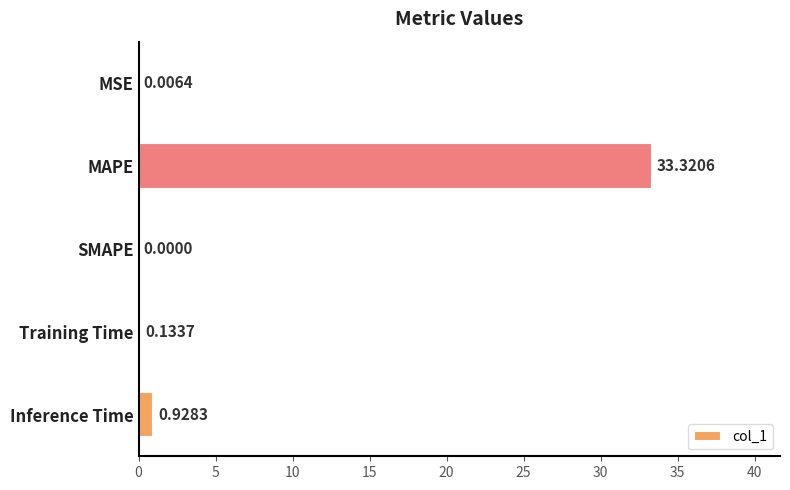

What is the change in value from MSE to Inference Time?

+0.9